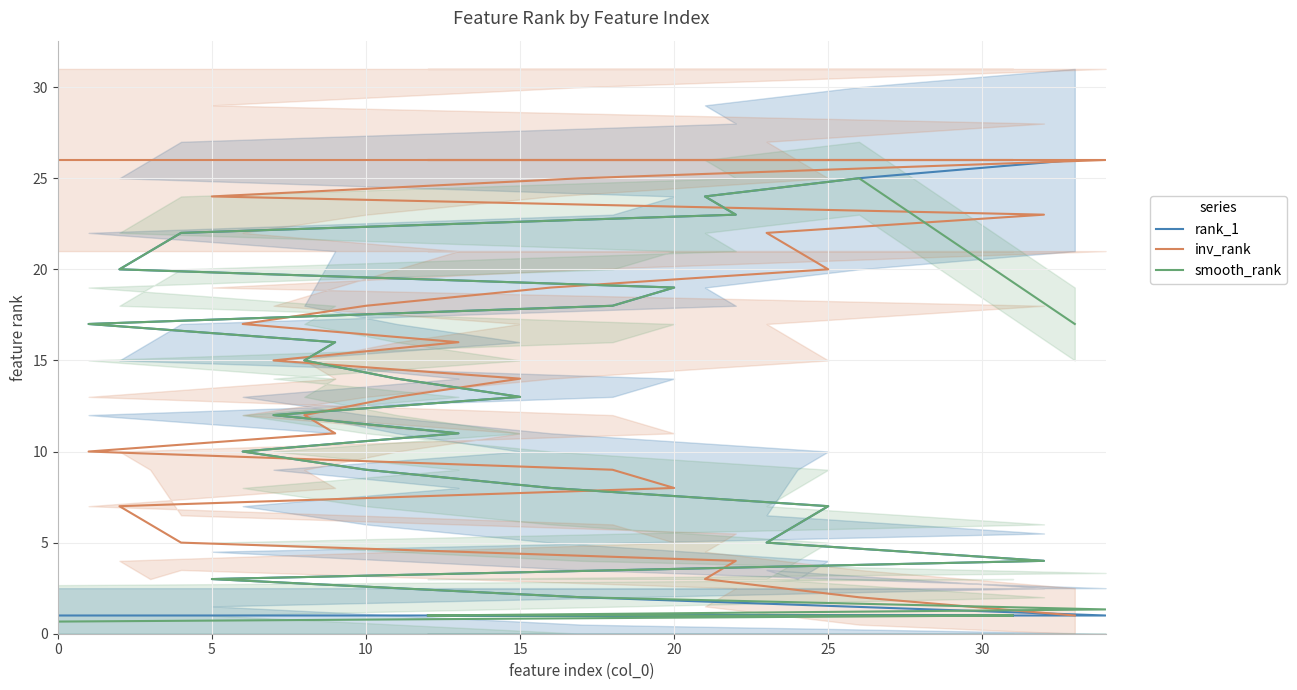

Which series has the largest total across all categories?

inv_rank